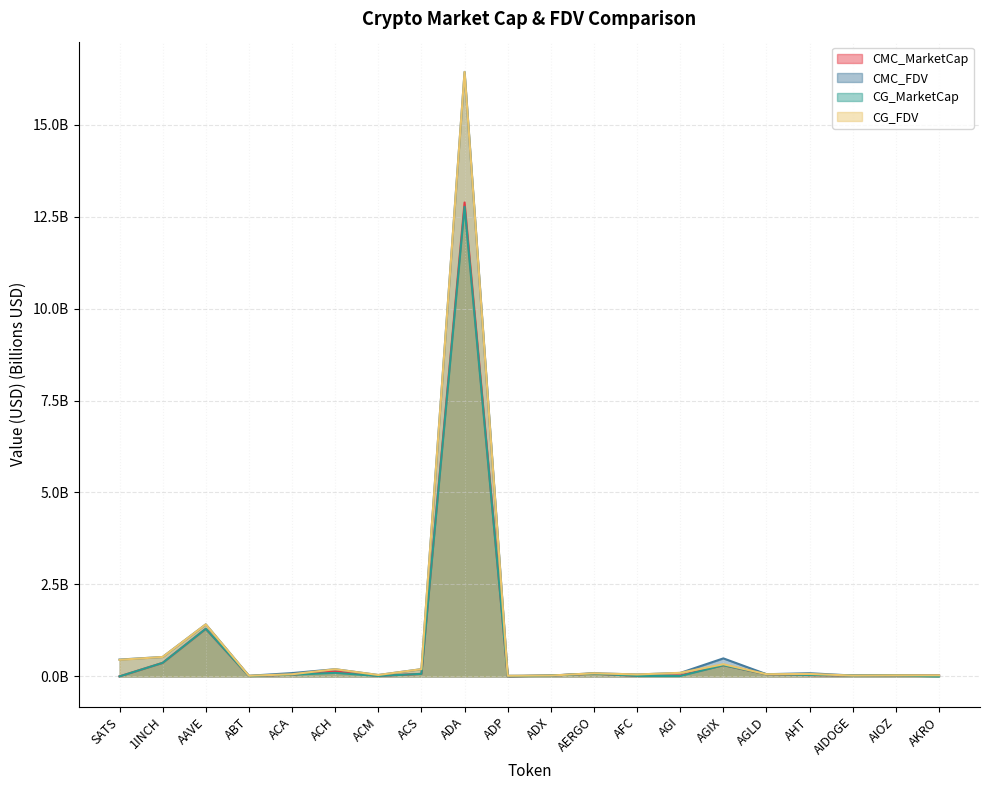

Does the chart have visible grid lines?

Yes